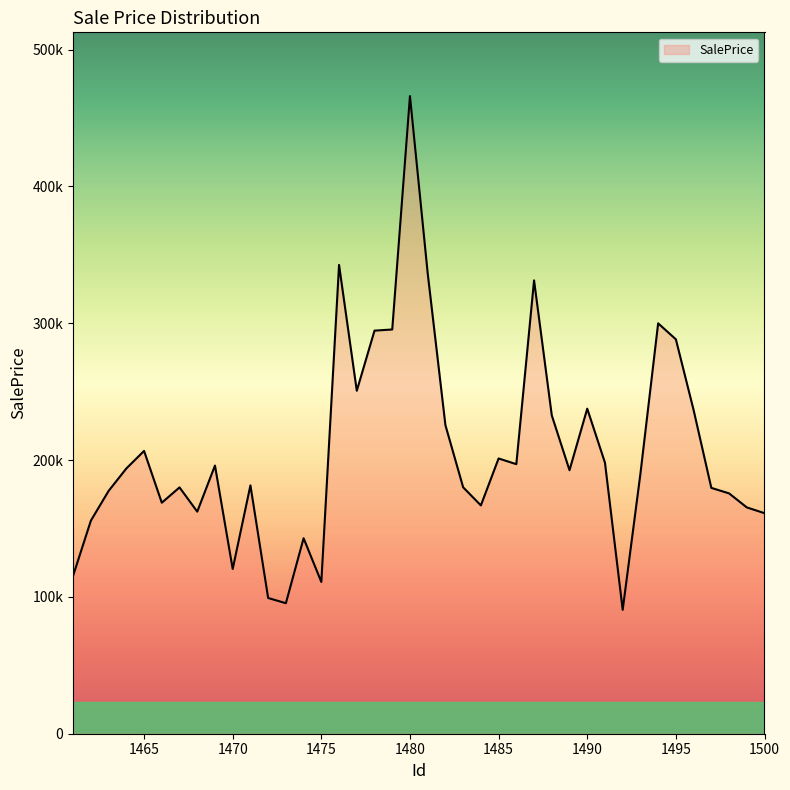

At which category does the data reach its first local valley?

1466